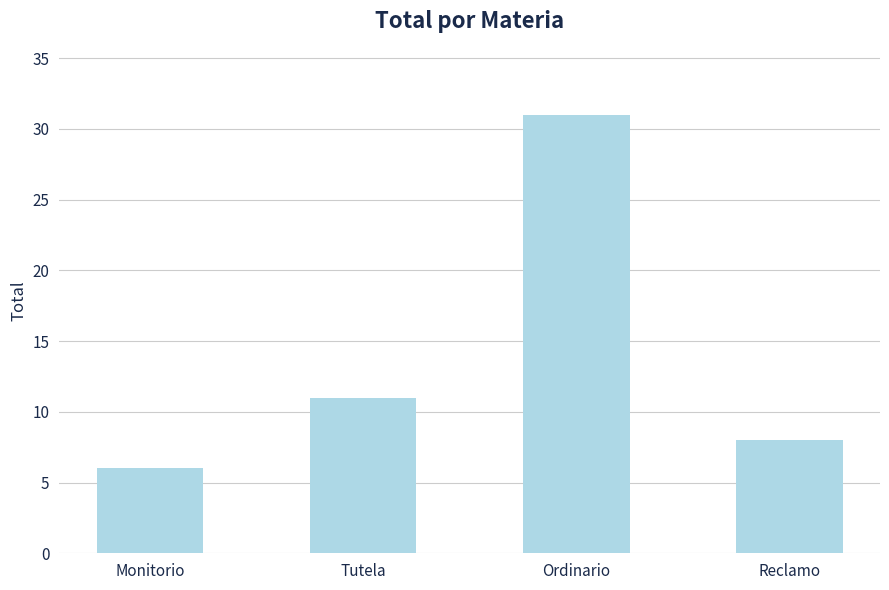

Where is the data nearest to the value 18?

Tutela